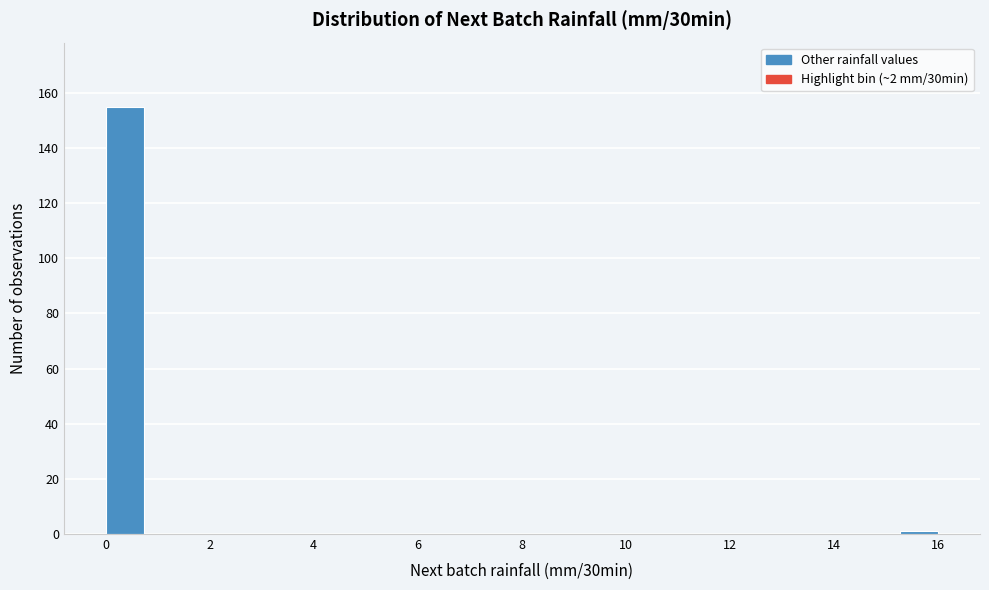

Which range on the x-axis has the tallest bar?

0.0 to 0.8